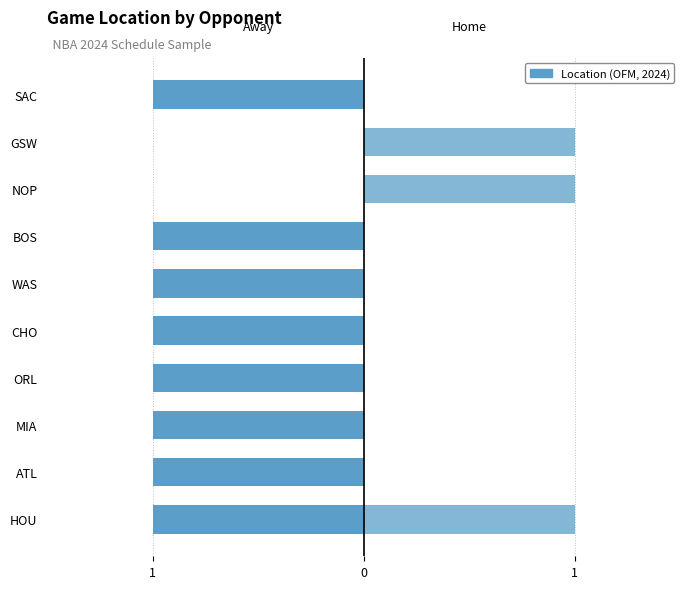

What is the sum of all Home (1) values?

3